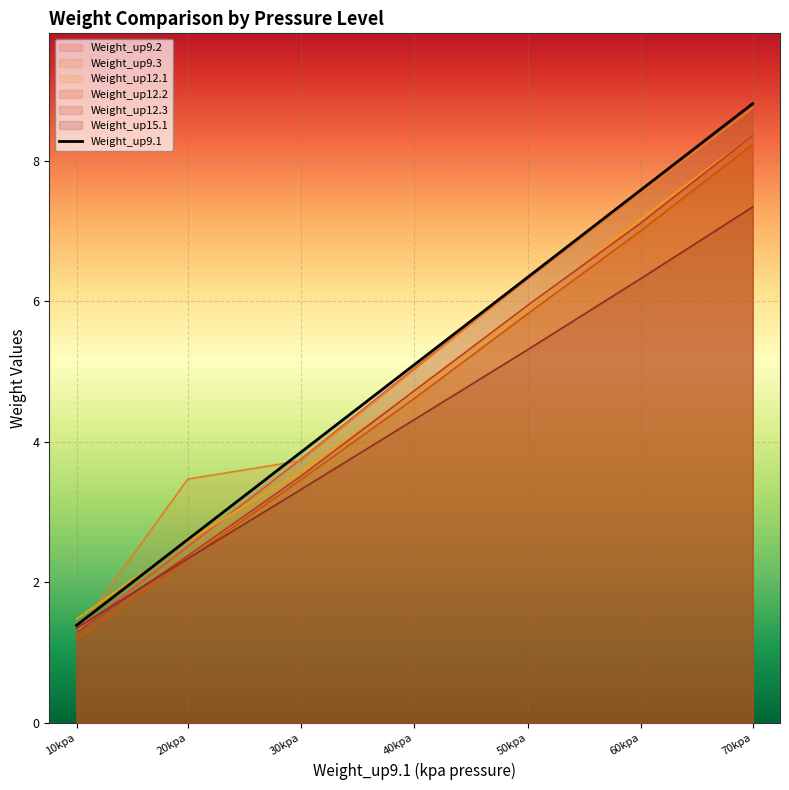

List the labels in order of value, smallest first.

10kpa, 20kpa, 30kpa, 40kpa, 50kpa, 60kpa, 70kpa